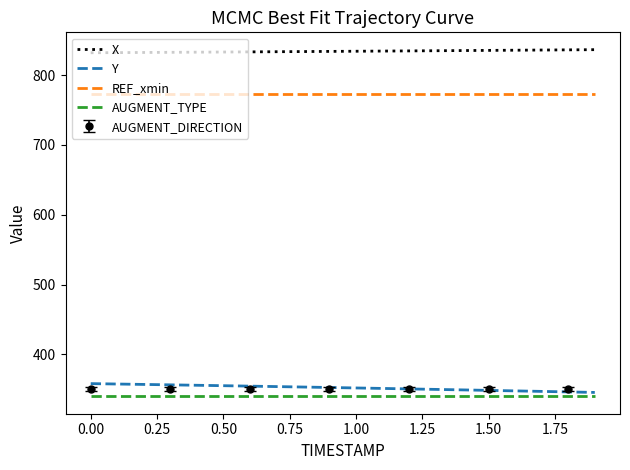

What is the smallest value displayed?

340.0